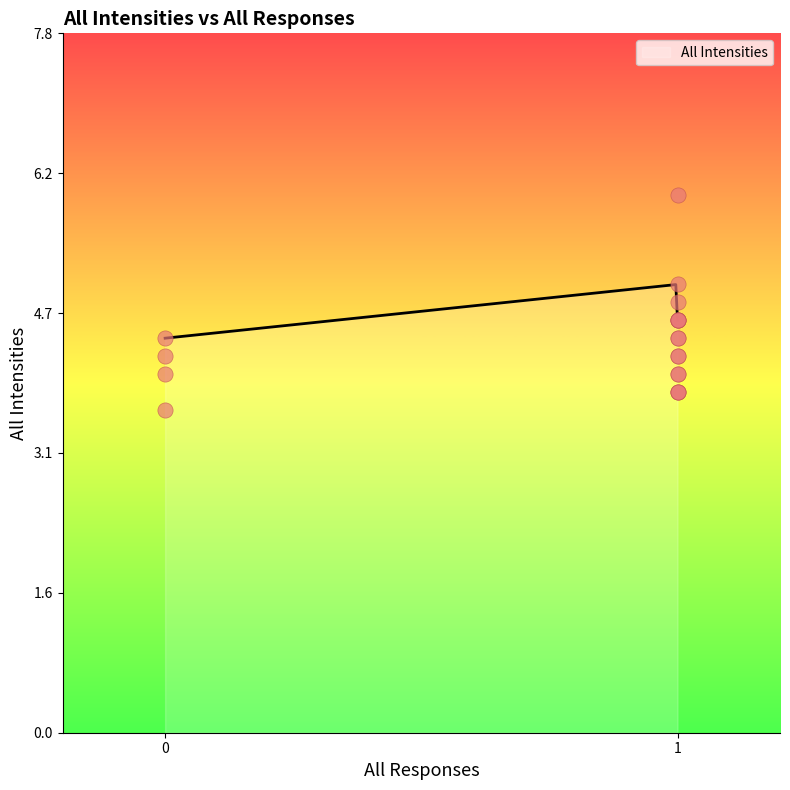

Between 1 and 1, which is larger?

1